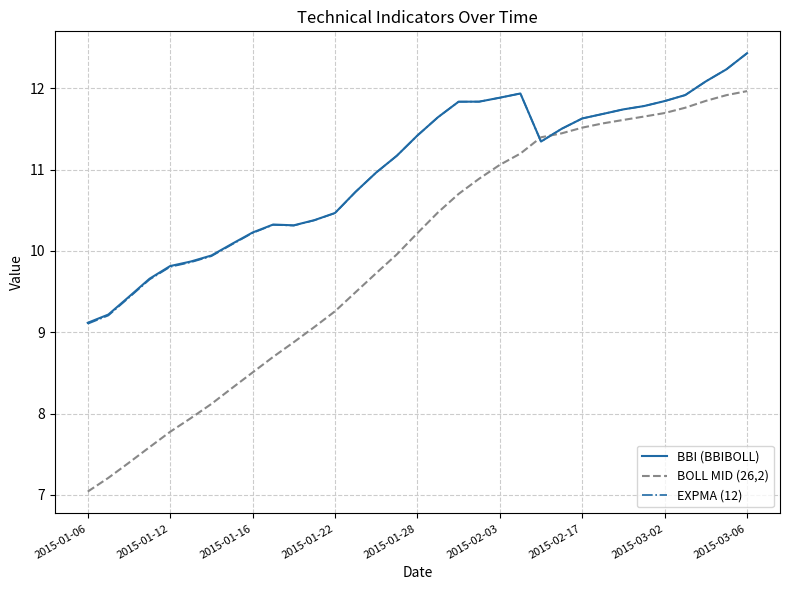

Which series has the widest spread of values?

BOLL MID (26,2)